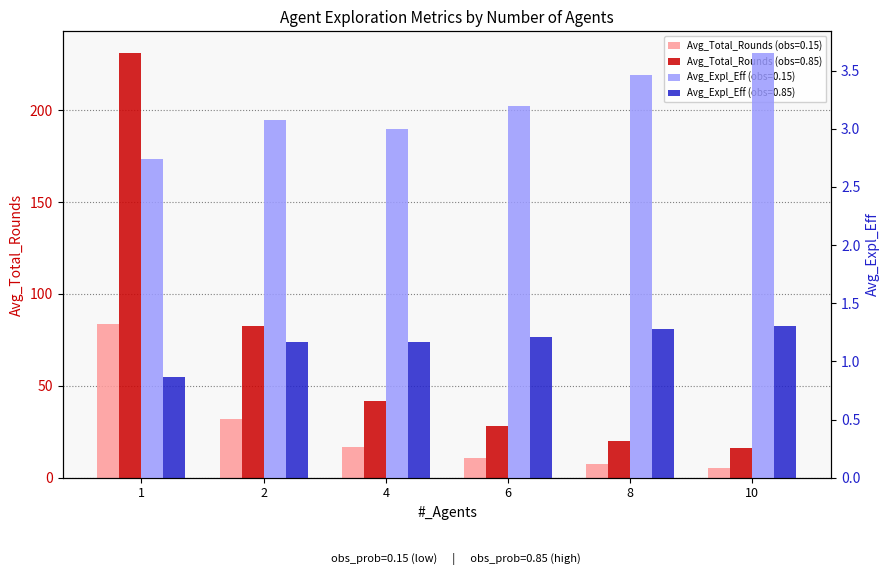

What are all the series names shown in the legend?

Avg_Total_Rounds (obs=0.15), Avg_Total_Rounds (obs=0.85), Avg_Expl_Eff (obs=0.15), Avg_Expl_Eff (obs=0.85)